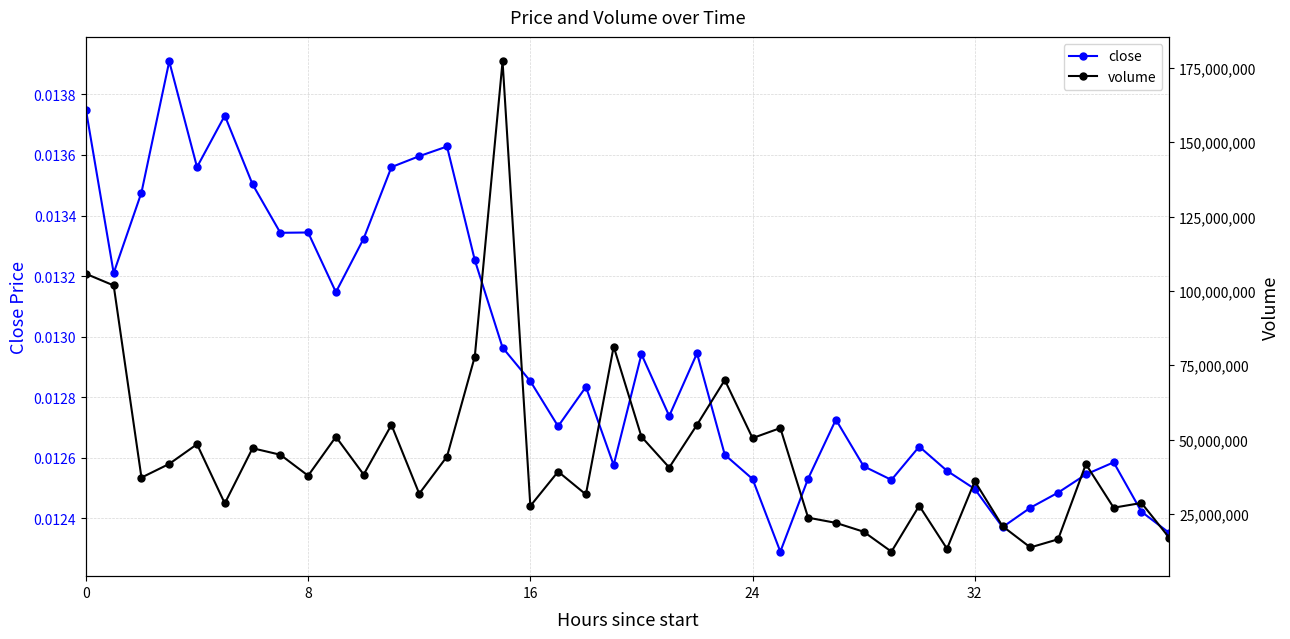

Count the close values in the range 0 to 1.

40